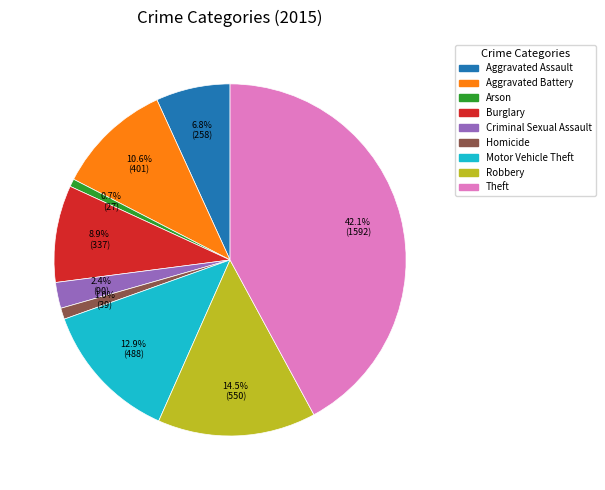

Is it true that Motor Vehicle Theft is 1% of the pie?

False